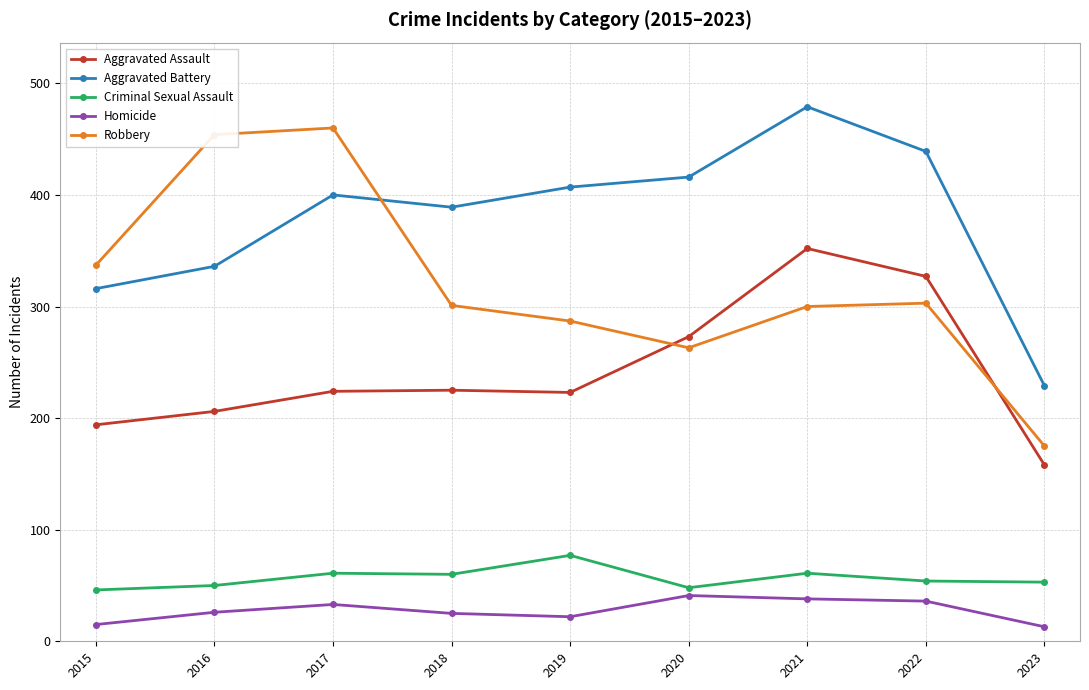

Rank the series at 2023 from highest to lowest value.

Aggravated Battery, Robbery, Aggravated Assault, Criminal Sexual Assault, Homicide